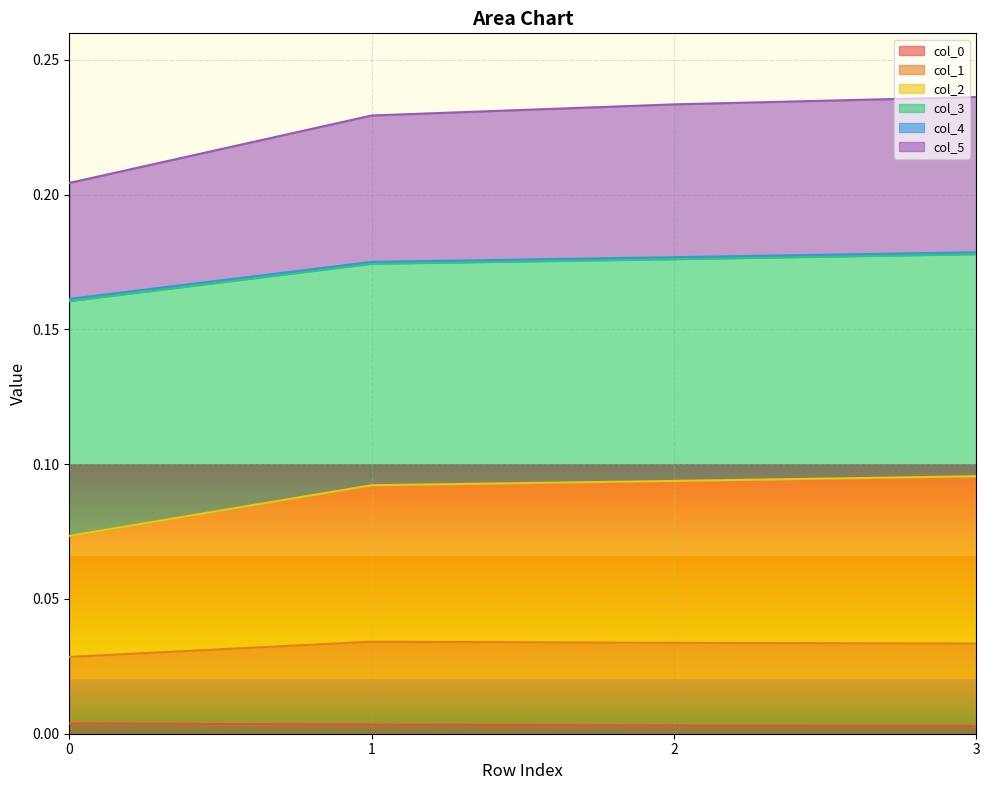

The col_2 series shows 0.0 at 3. True or false?

False